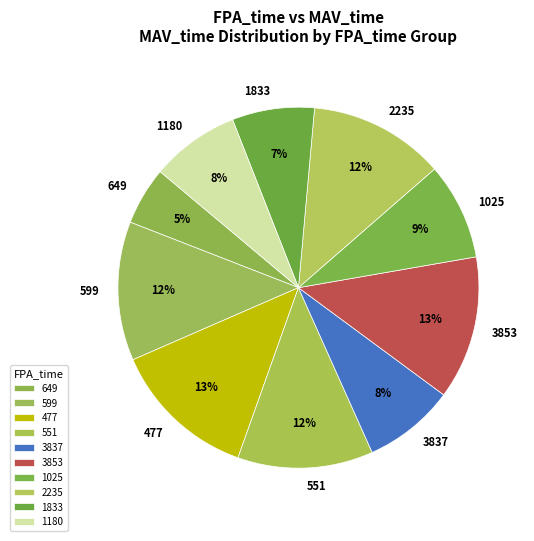

What is the ratio of the value at 3853 to the value at 477?

1.0